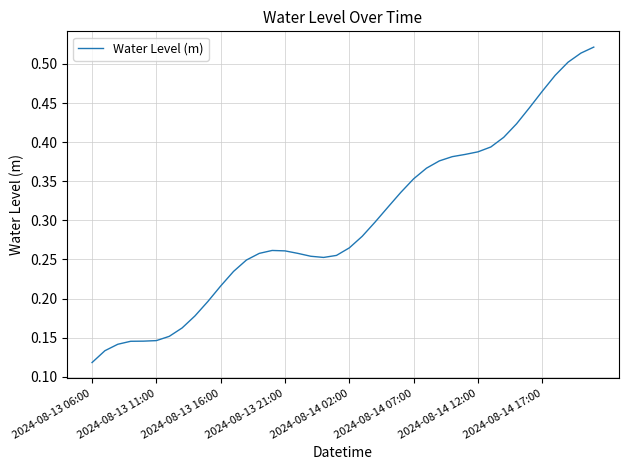

What is the value of the 11th point from the left?

0.2